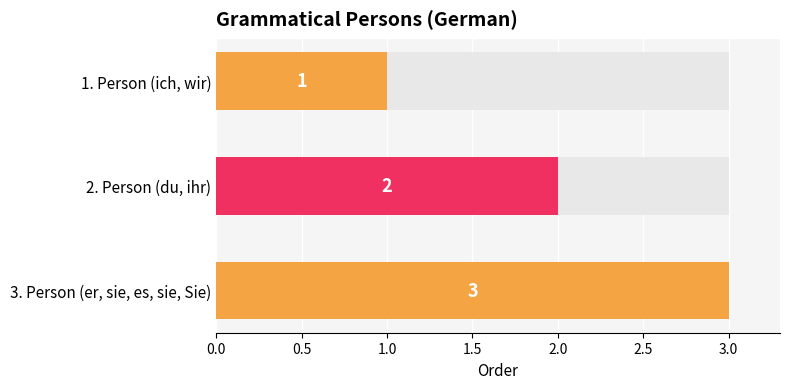

How many bars are there in total?

3